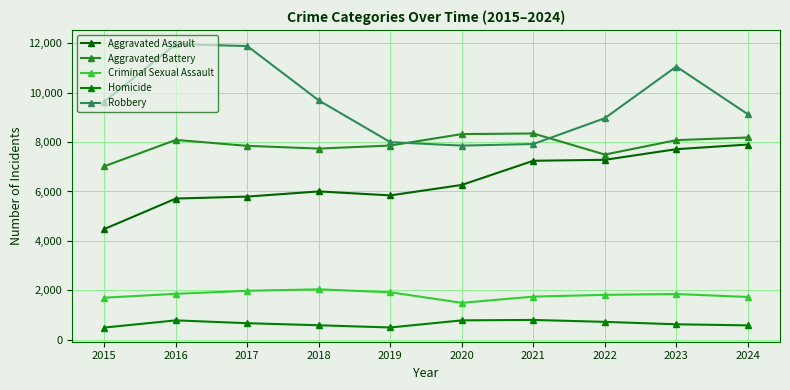

How many categories are shown in the chart?

10